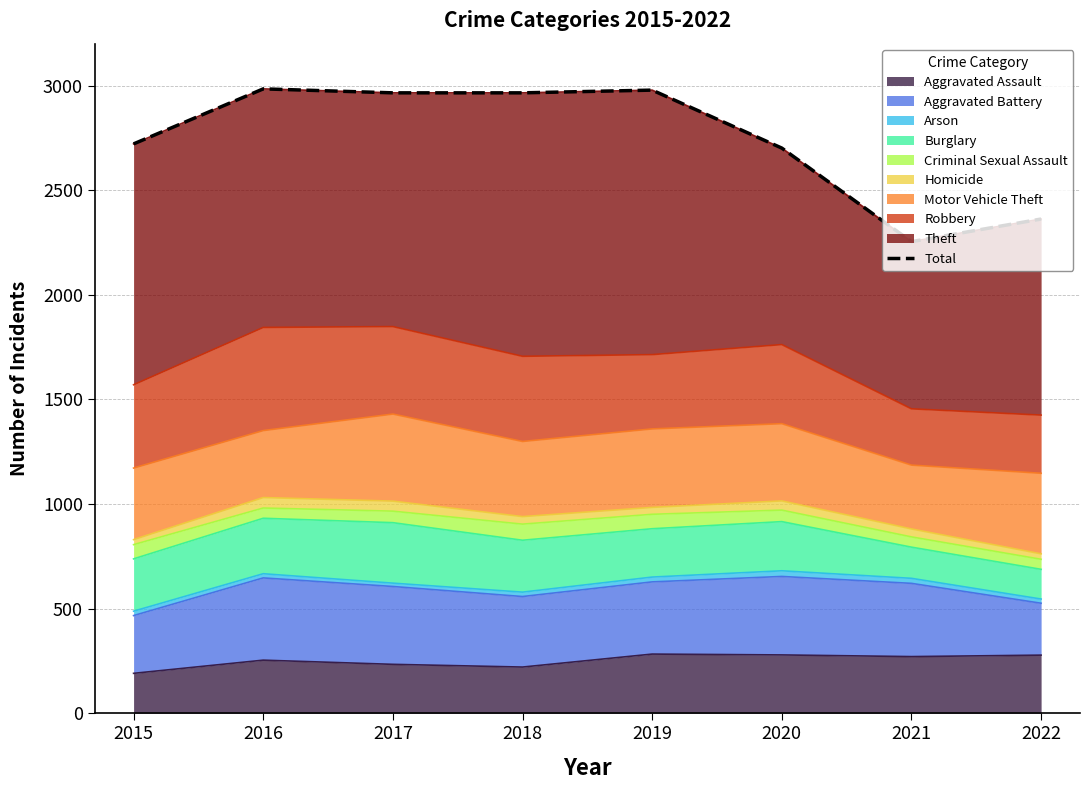

Rank the categories by value from highest to lowest.

2016, 2019, 2017, 2018, 2015, 2020, 2022, 2021